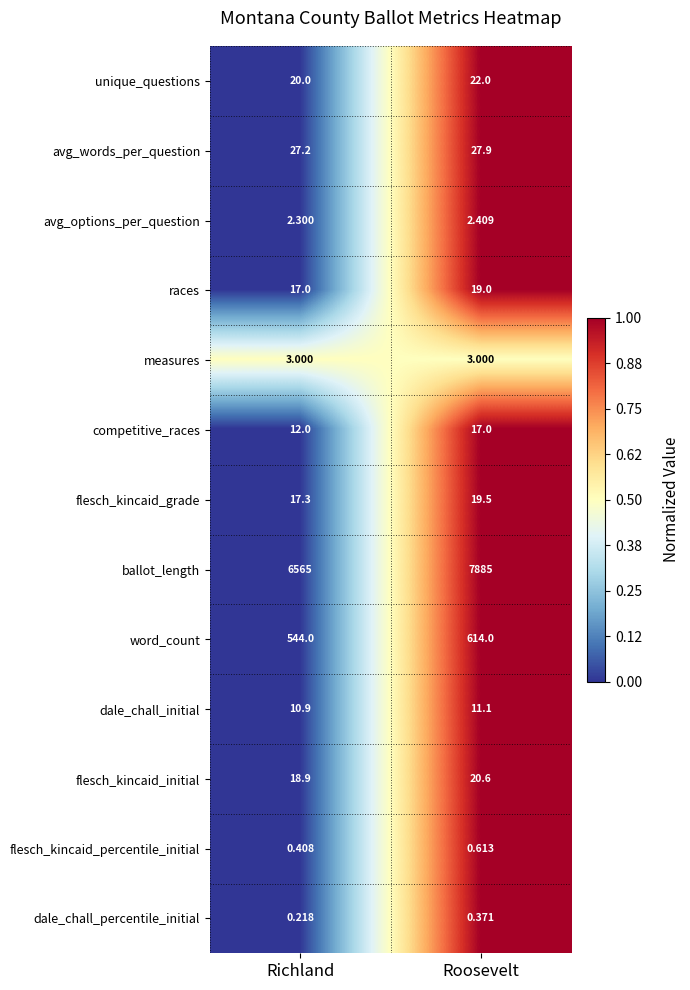

Is the value of dale_chall_percentile_initial at Roosevelt greater than the value of flesch_kincaid_percentile_initial at Roosevelt?

No